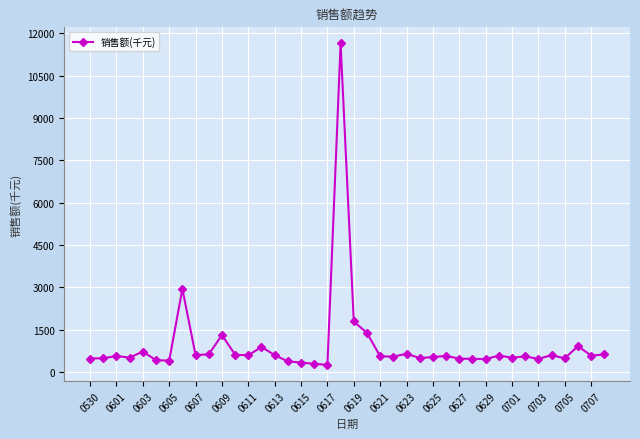

What is the value of the 39th point from the left?

579.3